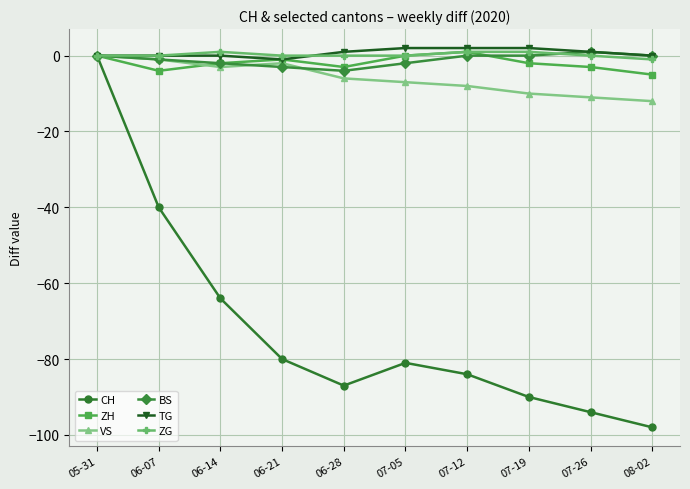

What is the difference between the second highest and second lowest values in the VS series?

10